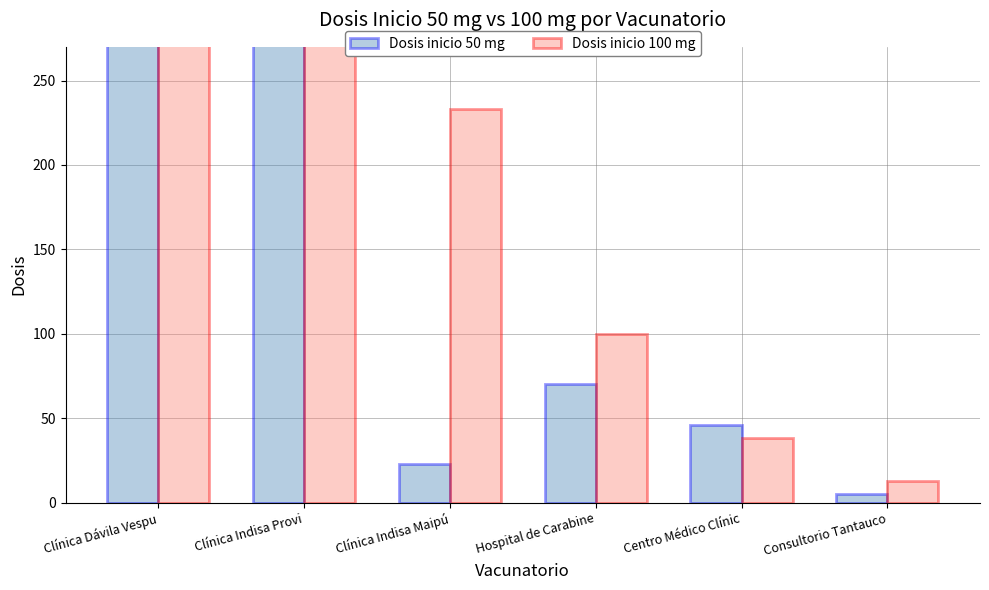

Reading left to right, transcribe all the data shown in this chart.

Dosis inicio 50 mg: Clínica Dávila Vespu=640	Clínica Indisa Provi=594	Clínica Indisa Maipú=23	Hospital de Carabine=70	Centro Médico Clínic=46	Consultorio Tantauco=5
Dosis inicio 100 mg: Clínica Dávila Vespu=684	Clínica Indisa Provi=370	Clínica Indisa Maipú=233	Hospital de Carabine=100	Centro Médico Clínic=38	Consultorio Tantauco=13